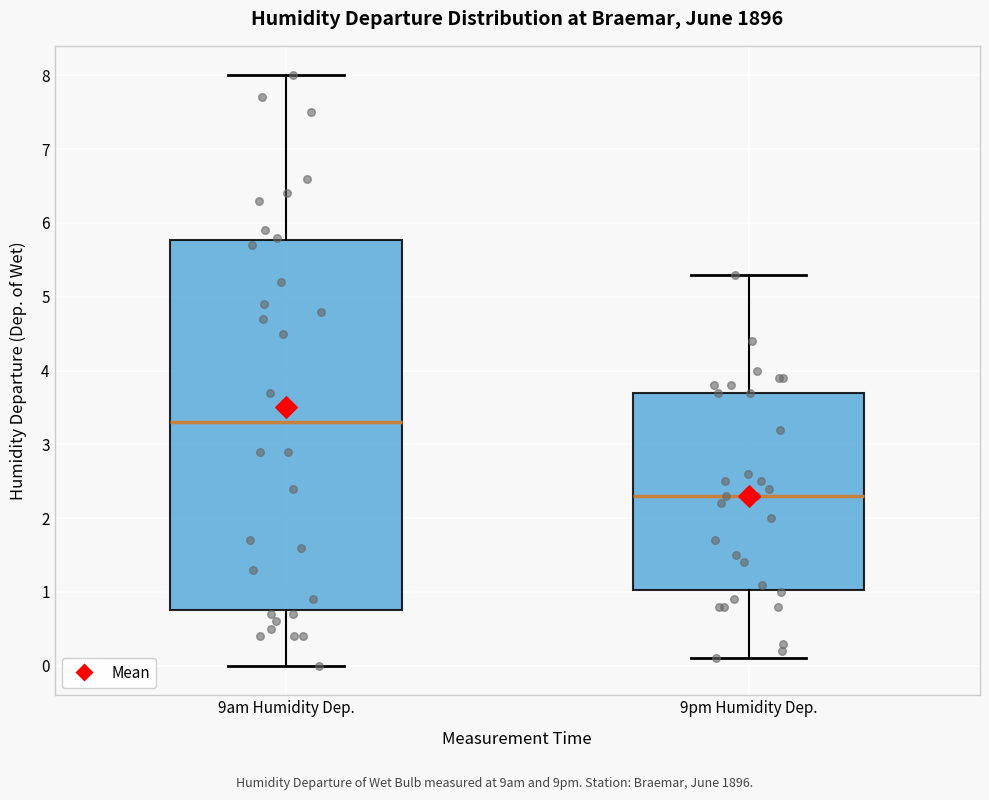

Reading left to right, transcribe this box plot: for each box, give where its median line is, the range the box spans, and where its two whiskers end, as read against the y-axis. The values are not printed on the chart, so give them approximately, as read against the axis.

9am Humidity Dep.: median 3.3, box 0.8 to 5.8, whiskers 0.0 to 8.0
9pm Humidity Dep.: median 2.3, box 1.0 to 3.7, whiskers 0.1 to 5.3